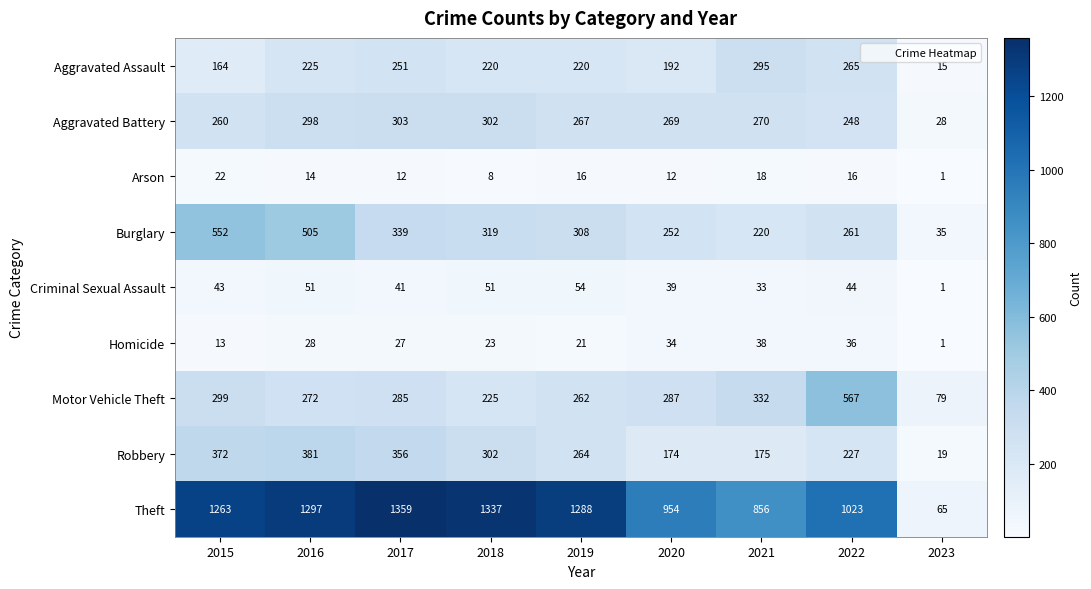

What is the difference between the highest and lowest values at 2016?

1283